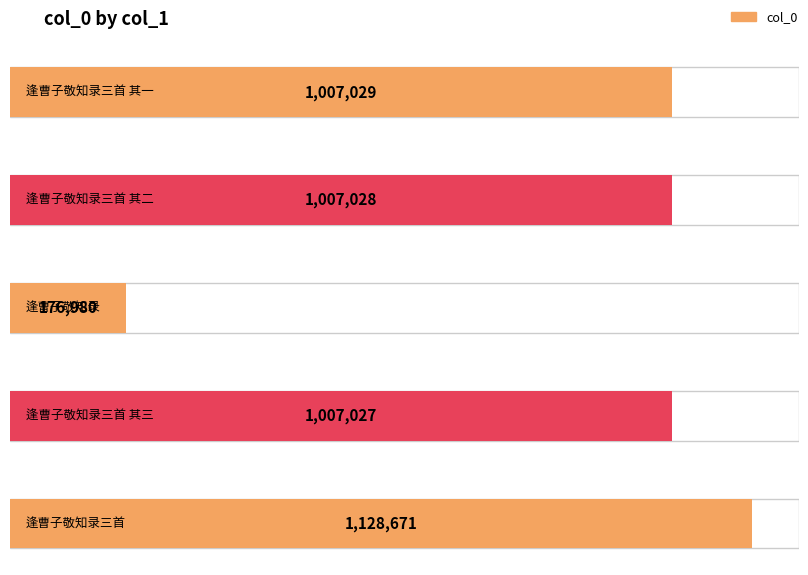

At which label does the data first exceed 1007028?

逢曹子敬知录三首 其一